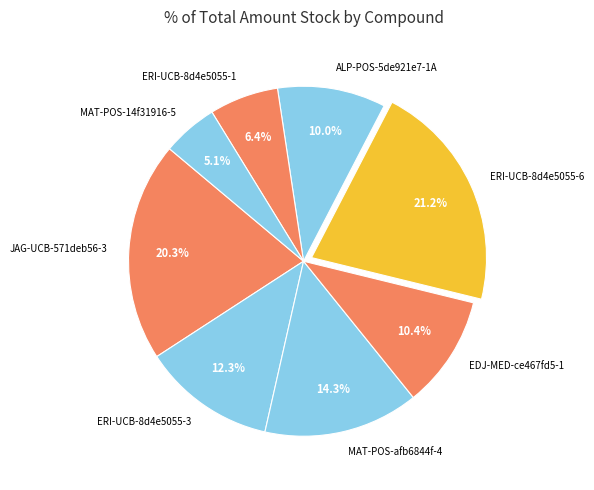

Is it true that ERI-UCB-8d4e5055-1 is 6% of the pie?

True